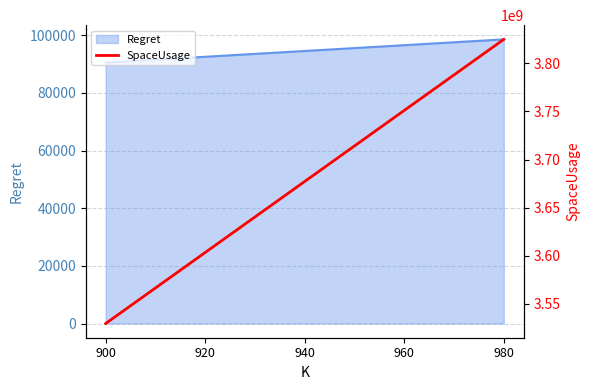

The chart shows a value of 3751014400 at 960. True or false?

True